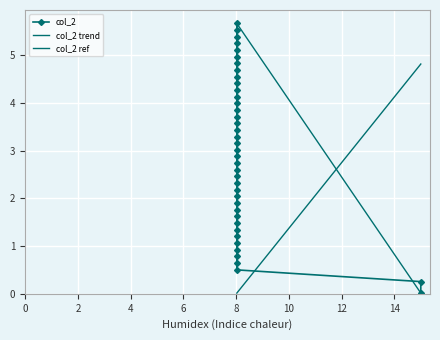

What is the maximum value shown in the chart?

5.7